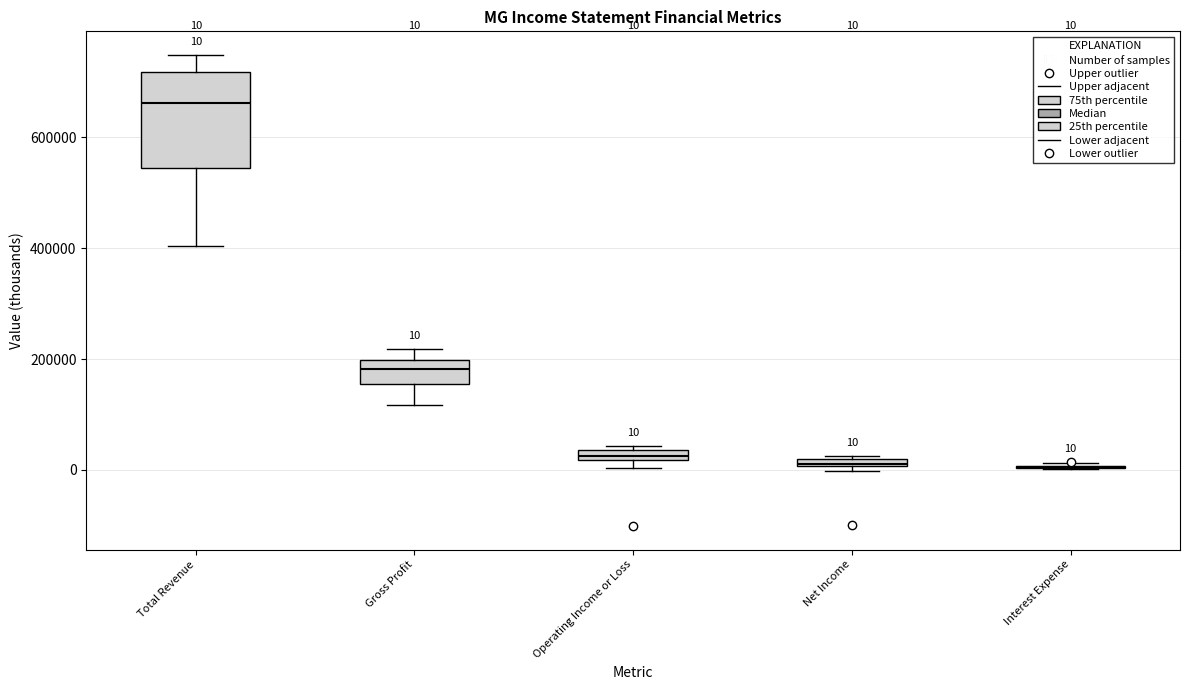

Comparing the boxes themselves (not the whiskers), which one is the tallest?

Total Revenue